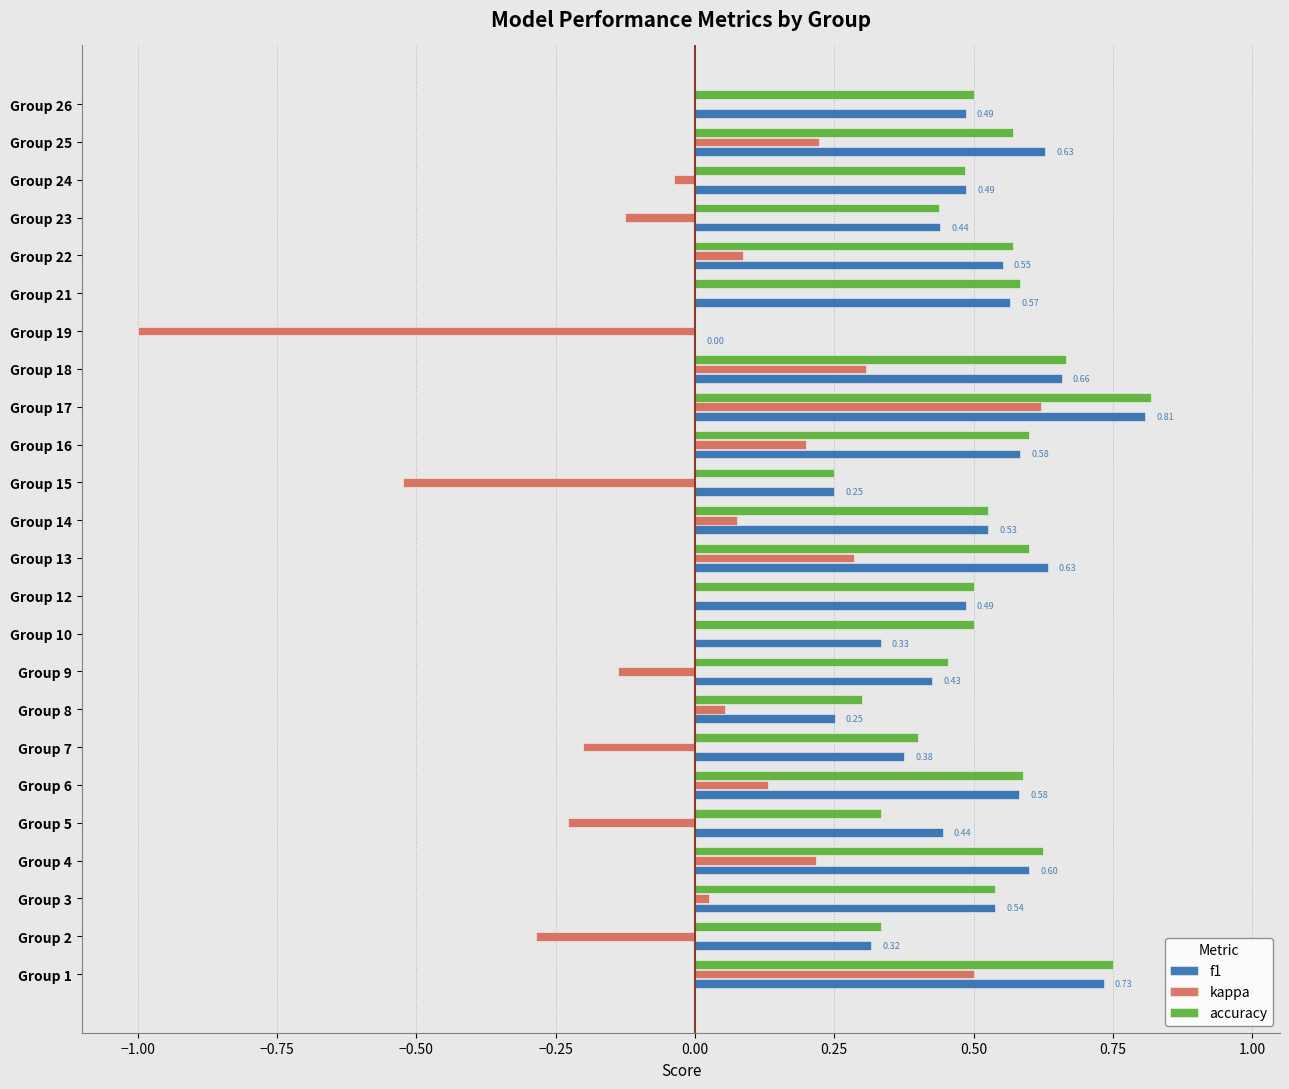

At which category is the sum across all series the highest?

Group 17